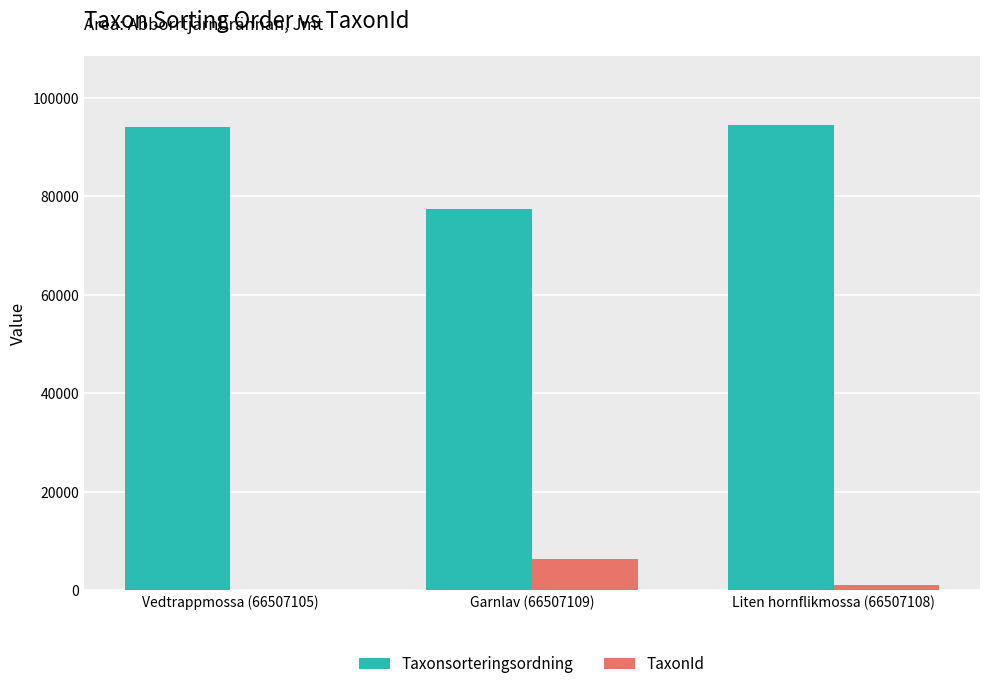

Where is TaxonId nearest to the value 3239?

Liten hornflikmossa (66507108)